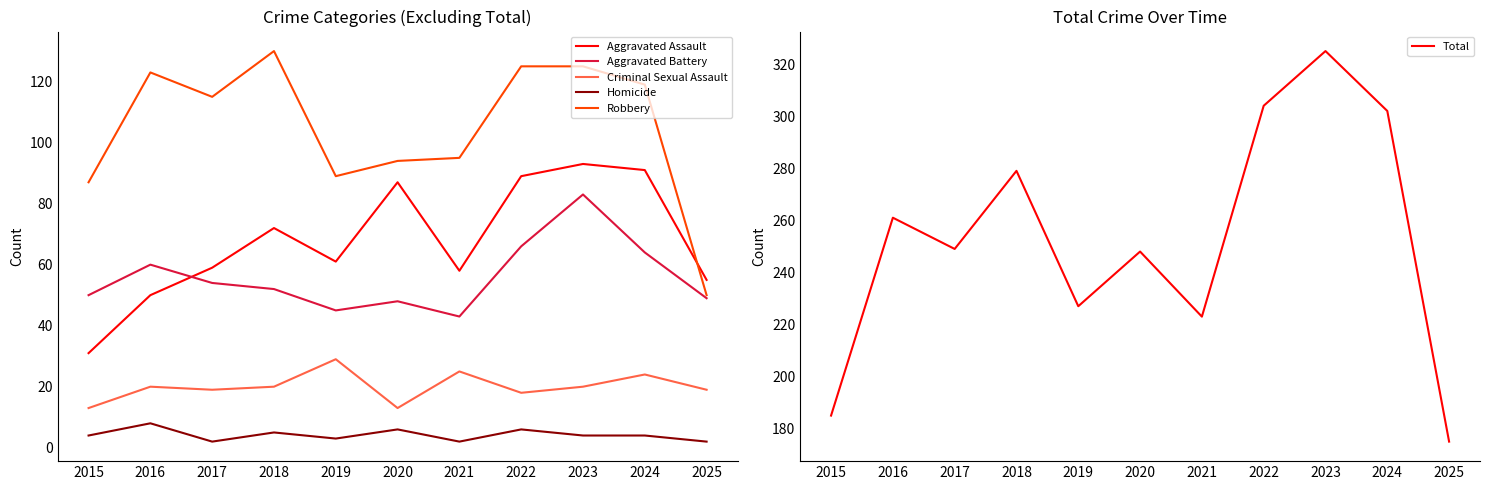

Which series changed the most between 2016 and 2017?

Total